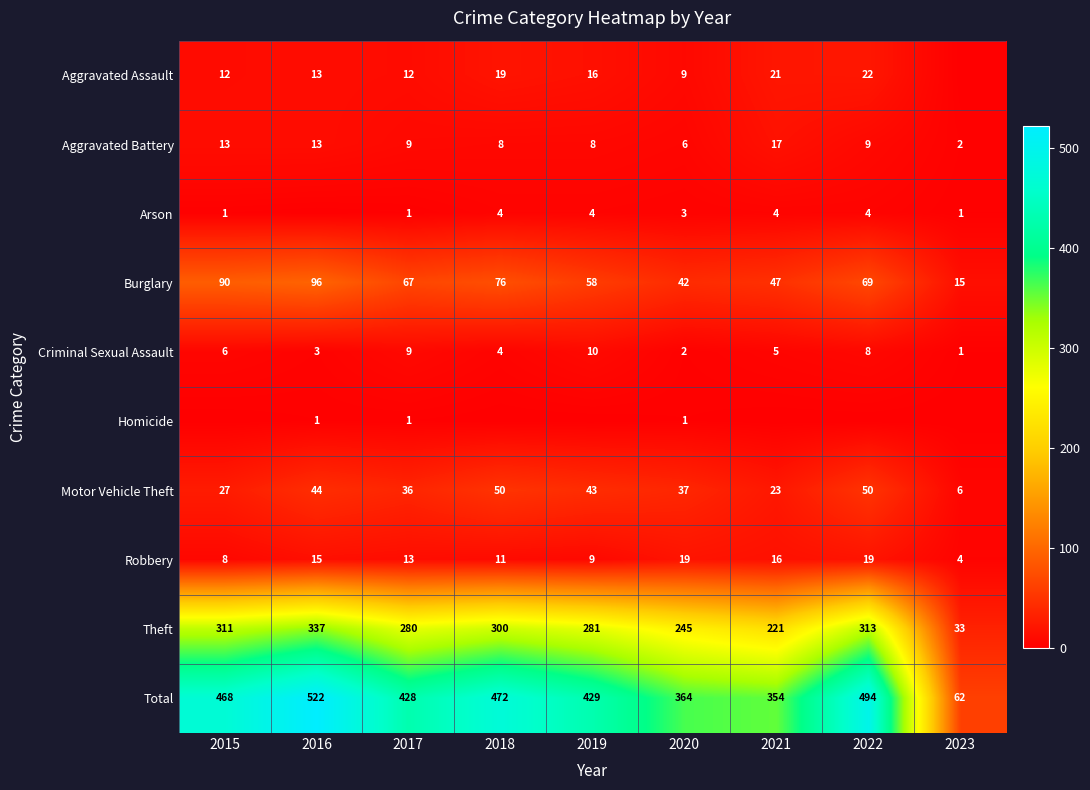

Rank the categories by Criminal Sexual Assault value from lowest to highest.

2023, 2020, 2016, 2018, 2021, 2015, 2022, 2017, 2019